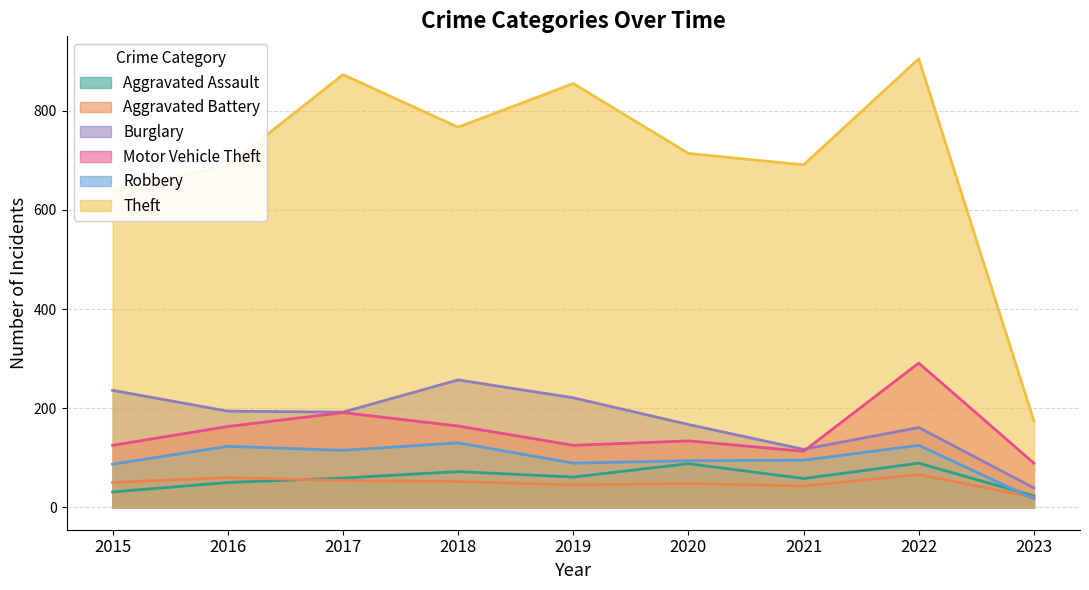

Which category has the highest value in the Burglary series?

2018